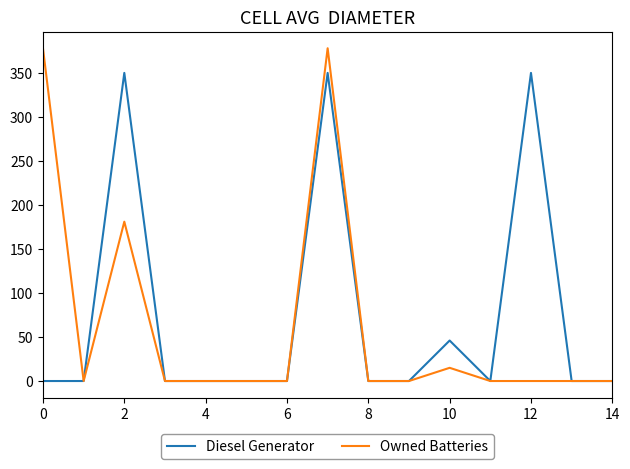

Which series has the widest spread of values?

Owned Batteries